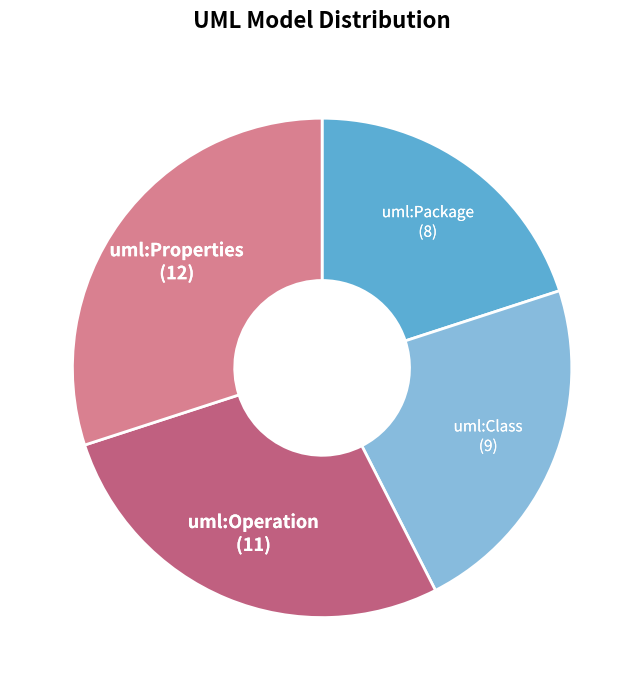

Is the sum of uml:Operation and uml:Package greater than half?

No